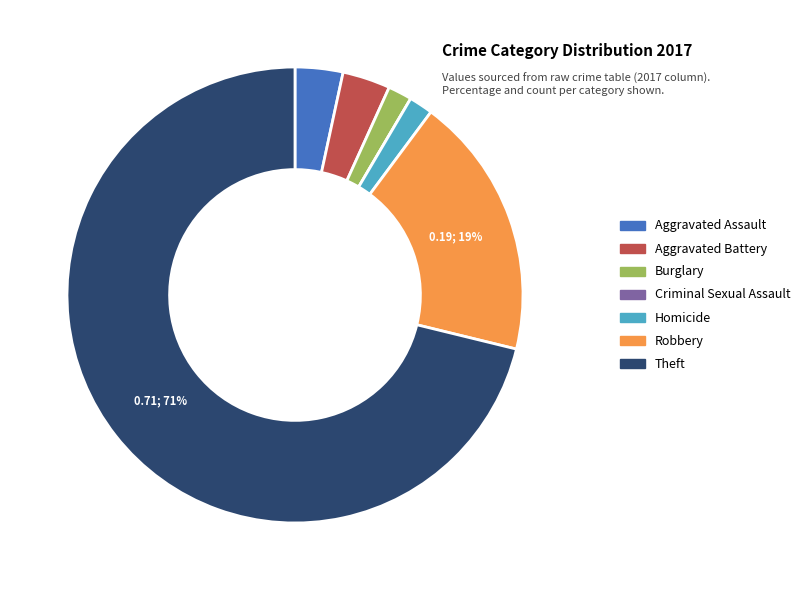

Is it true that Aggravated Battery is 3% of the pie?

True